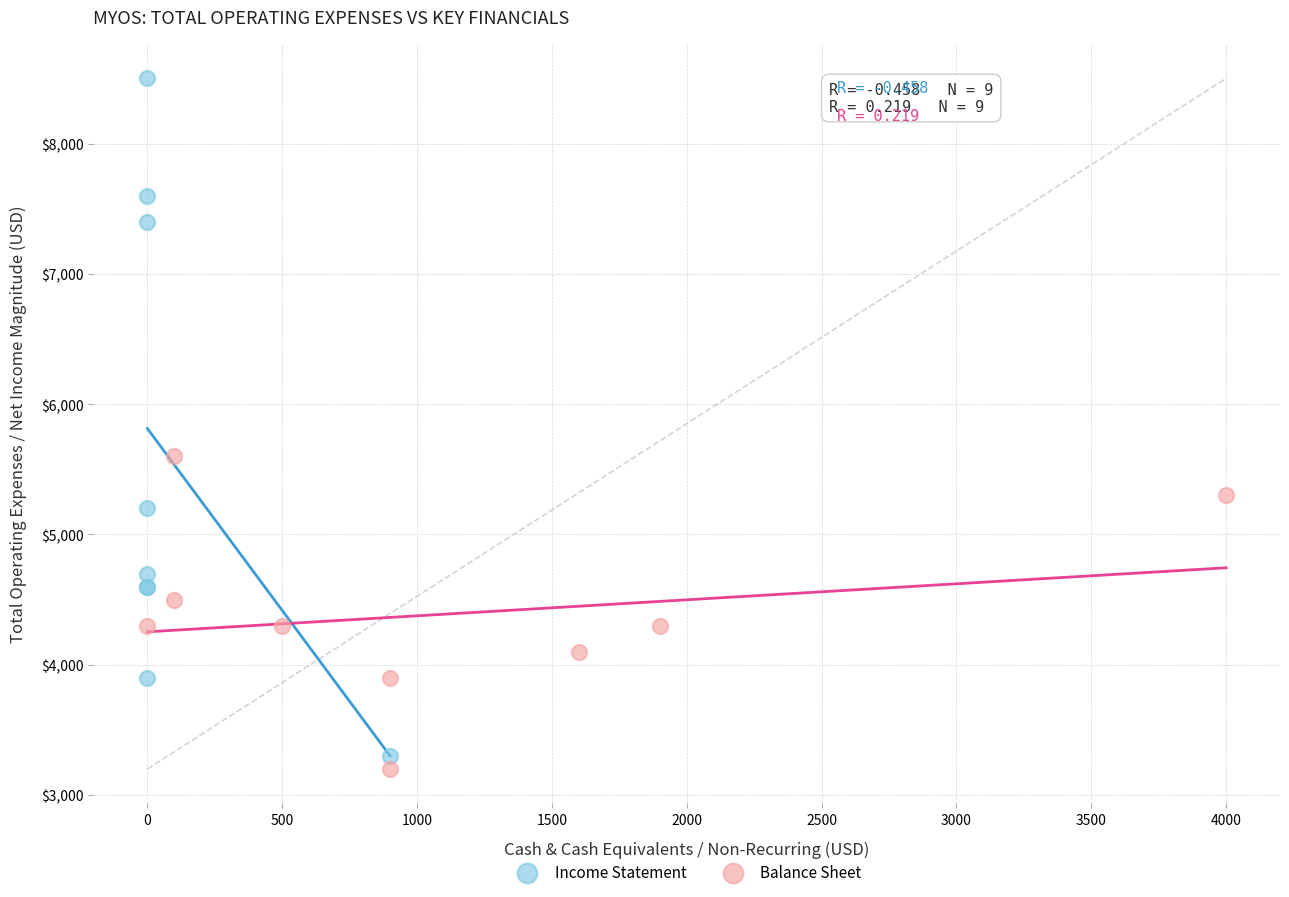

Which series contains the highest Y value?

Income Statement